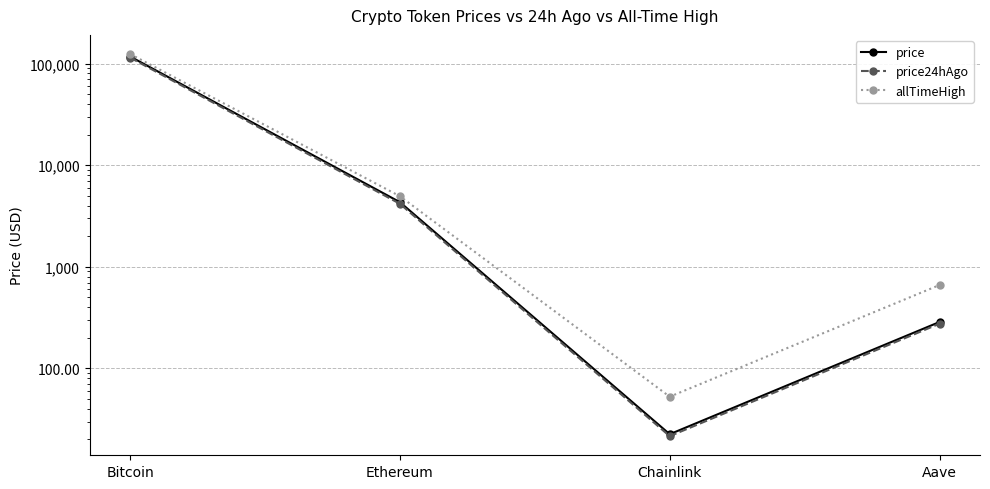

What are all the series names shown in the legend?

price, price24hAgo, allTimeHigh